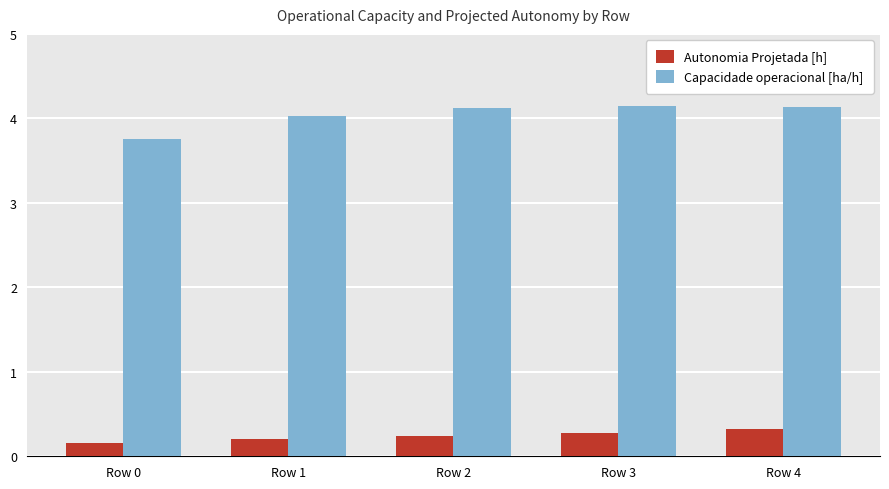

Which series changed the most between Row 0 and Row 2?

Capacidade operacional [ha/h]